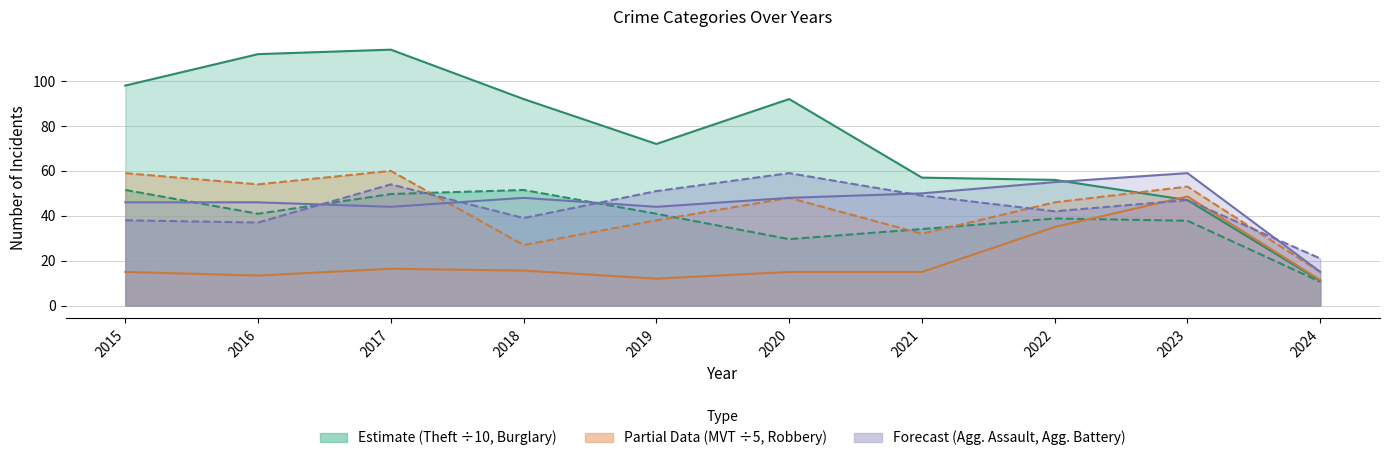

Is it true that Robbery equals 48.0 at 2020?

True